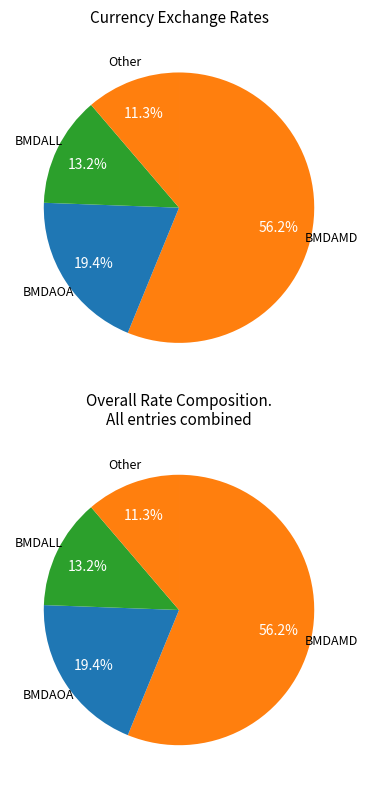

To the nearest percent, what portion does BMDAOA represent?

19%